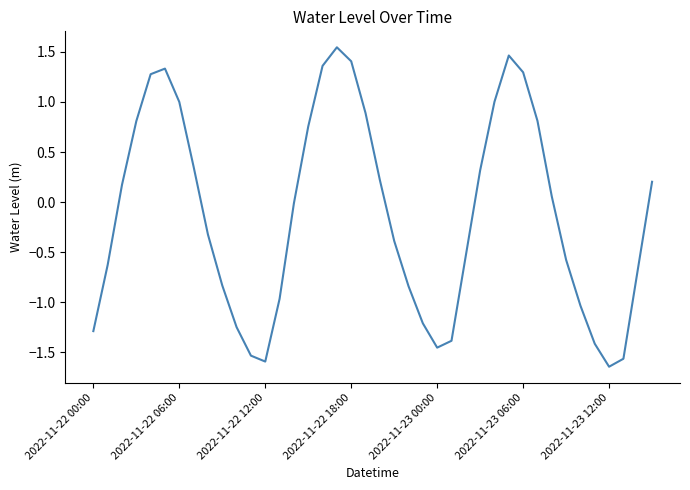

How many interior local valleys (lower than both neighbors) does the data have?

3